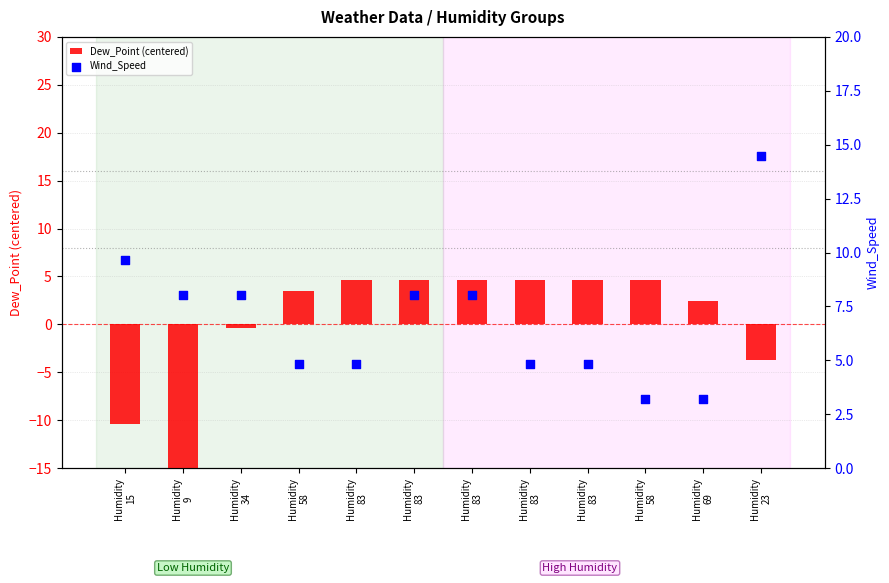

Which series contains the highest Y value?

Wind_Speed